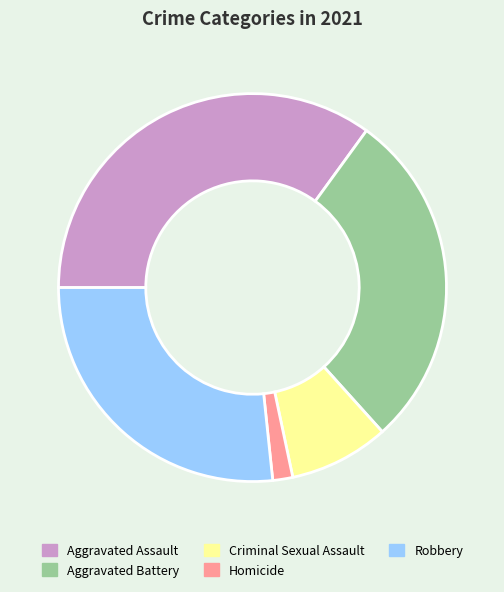

Between Aggravated Battery and Aggravated Assault, which is larger?

Aggravated Assault